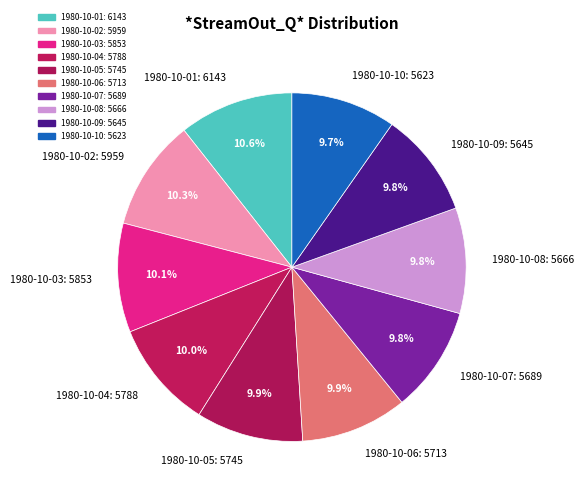

Is there any slice that represents more than half of the pie?

No